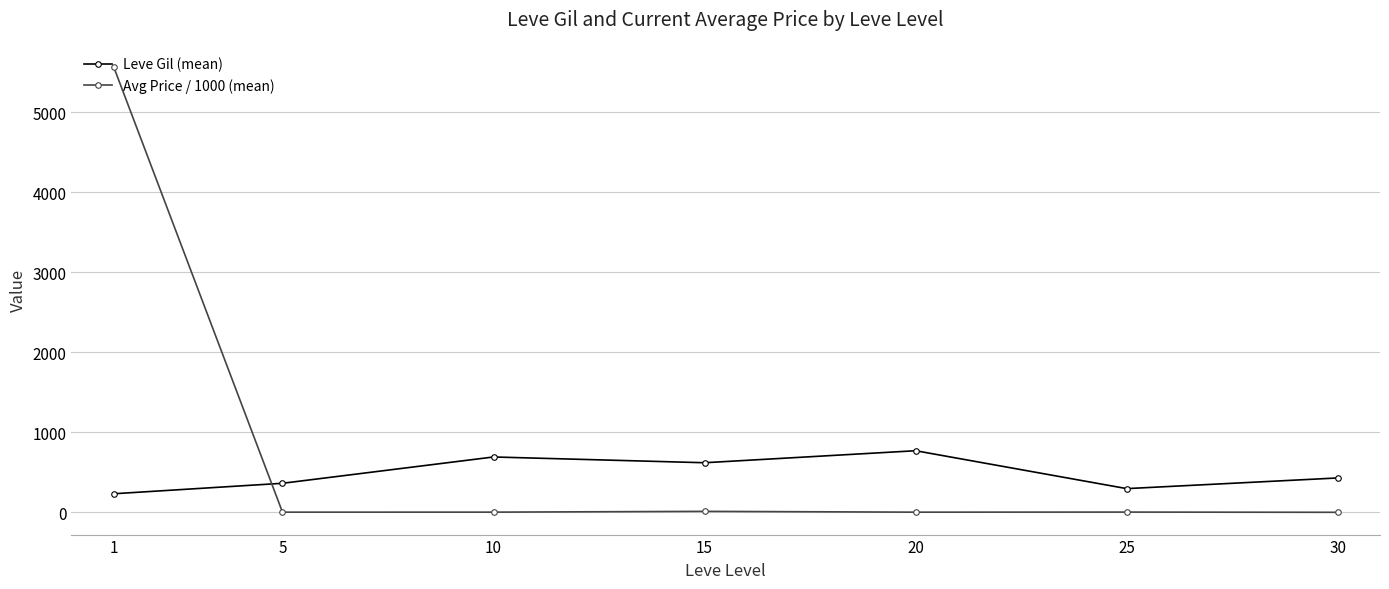

Rank the series by their average value, from lowest to highest.

Leve Gil (mean), Avg Price / 1000 (mean)